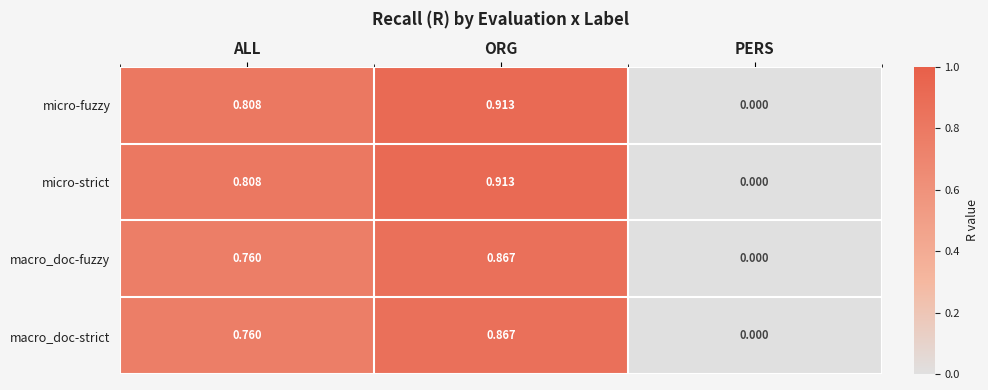

Where is micro-strict nearest to the value 0?

PERS